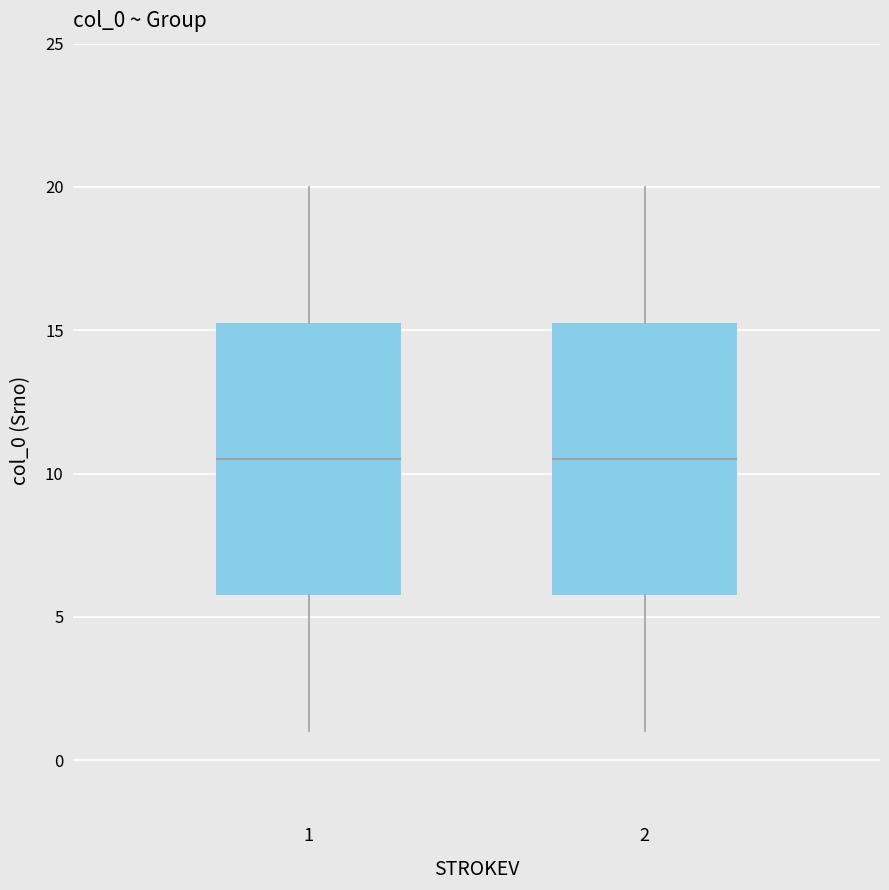

Reading left to right, transcribe this box plot: for each box, give where its median line is, the range the box spans, and where its two whiskers end, as read against the y-axis. The values are not printed on the chart, so give them approximately, as read against the axis.

1: median 10.5, box 6.0 to 15.5, whiskers 1.0 to 20.0
2: median 10.5, box 6.0 to 15.5, whiskers 1.0 to 20.0